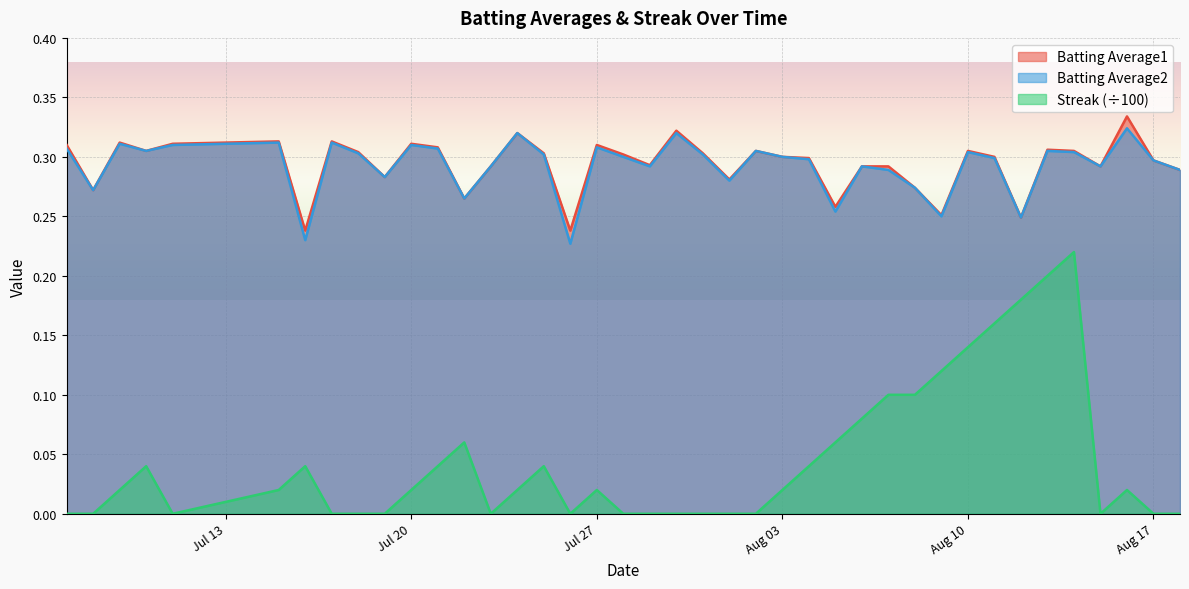

True or false: Batting Average1 and Batting Average2 cross at least once.

False